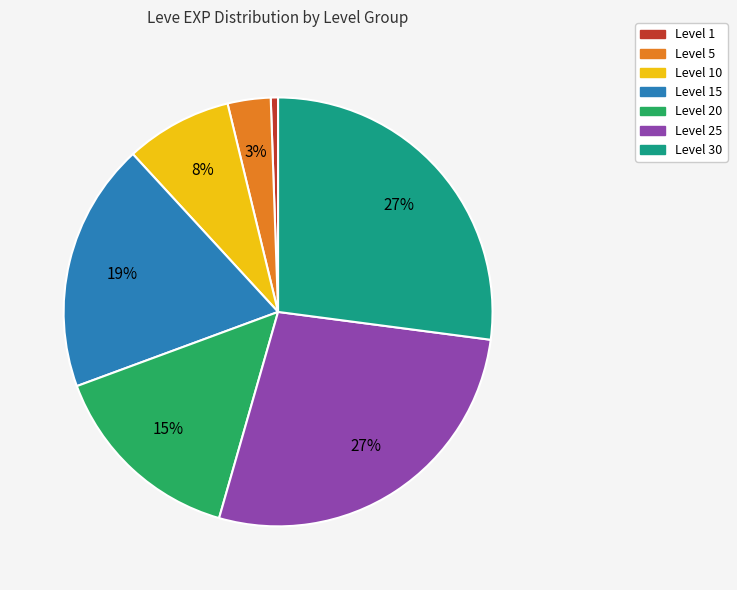

Which slice is the smallest?

Level 1